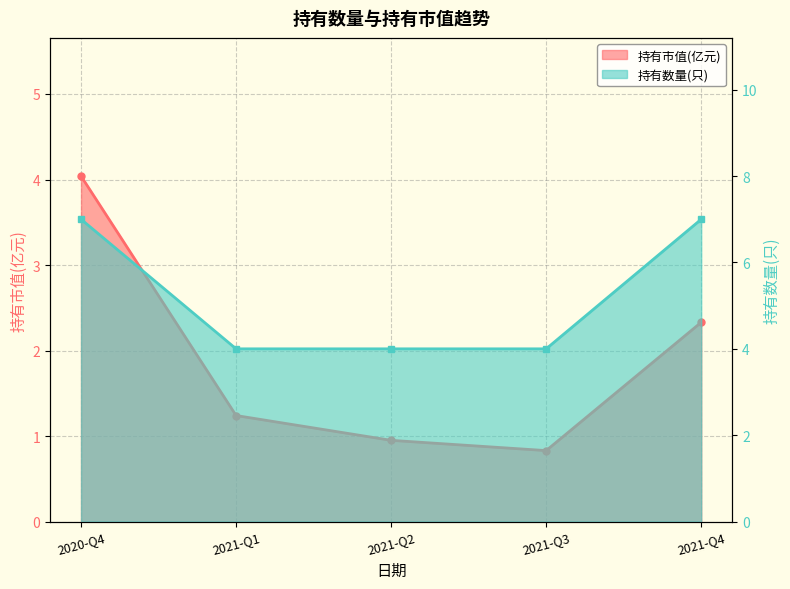

Rank the series by their maximum value, from lowest to highest.

持有市值(亿元), 持有数量(只)